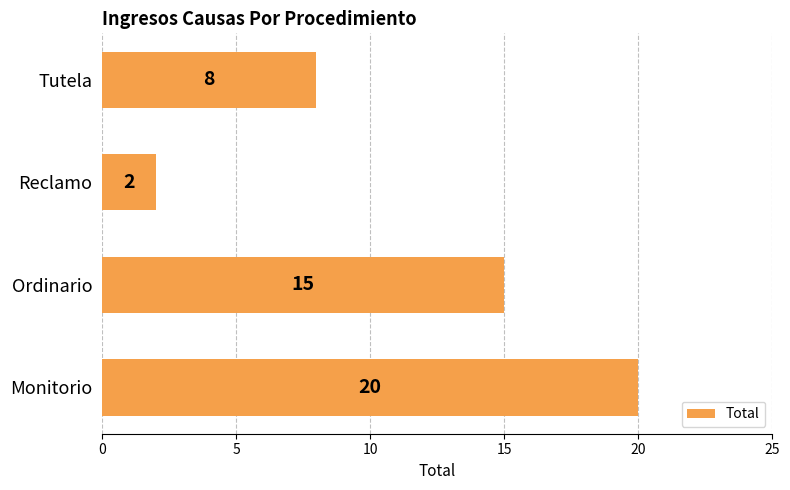

What is the change in value from Monitorio to Tutela?

-12